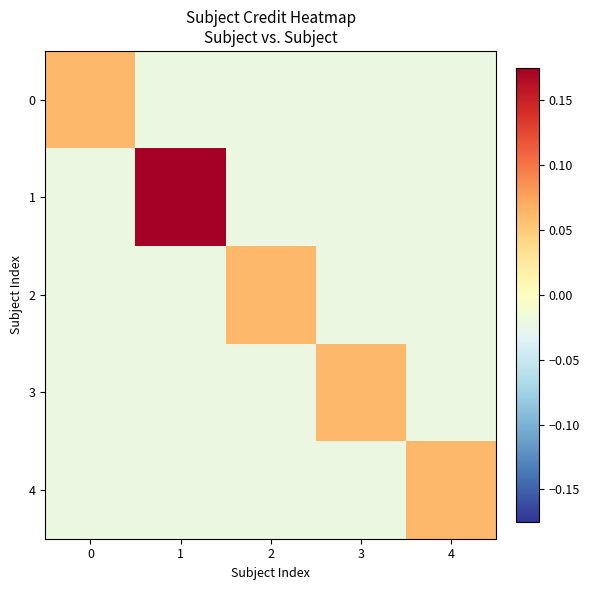

Count the 1 values in the range 0 to 1.

1